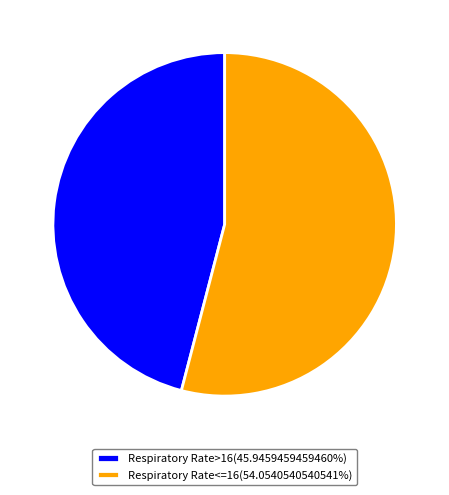

Does any single category account for the majority?

Yes